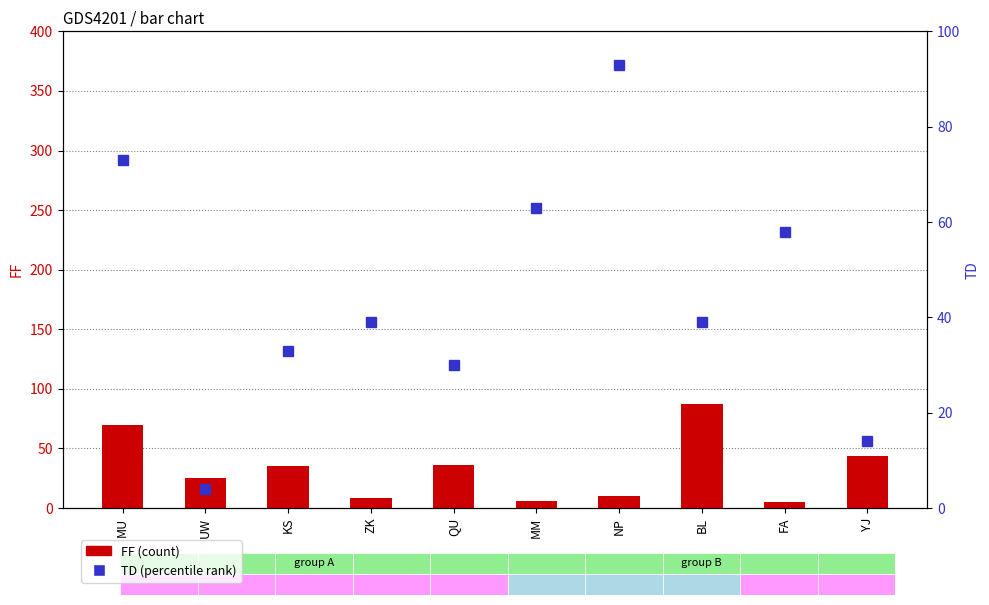

What is the spread (max minus min) of values at MU?

3